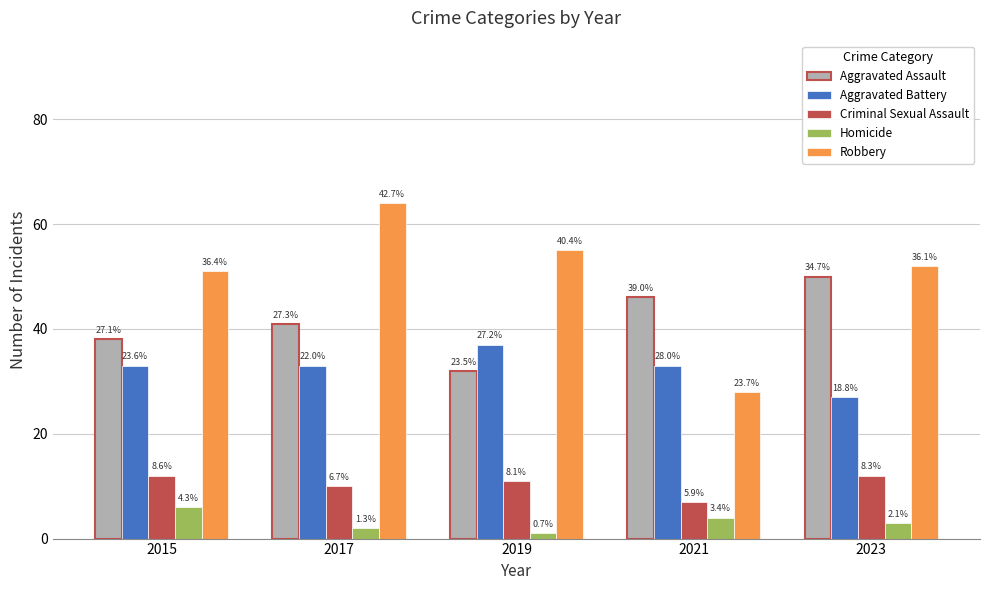

How many bars are there in each group?

5